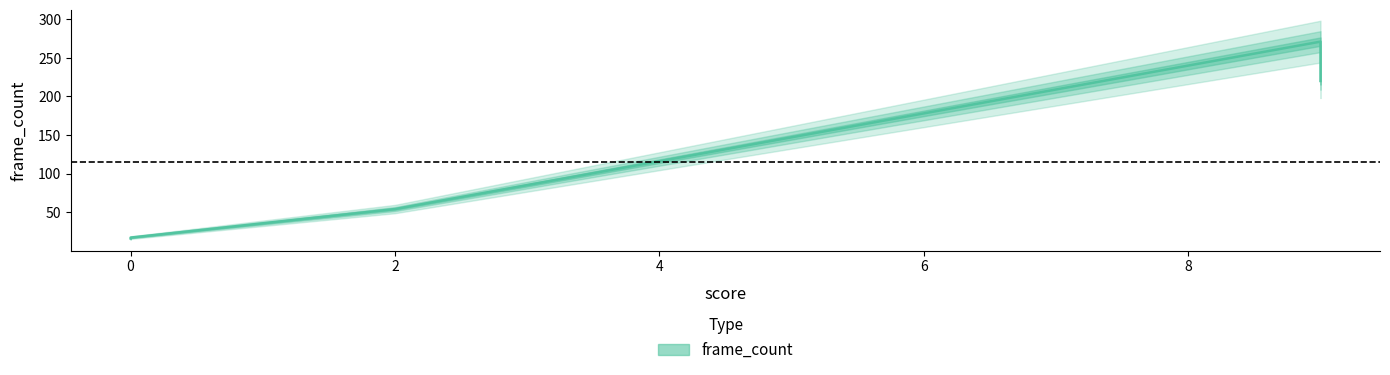

Is it true that the value at 2 is 54?

True